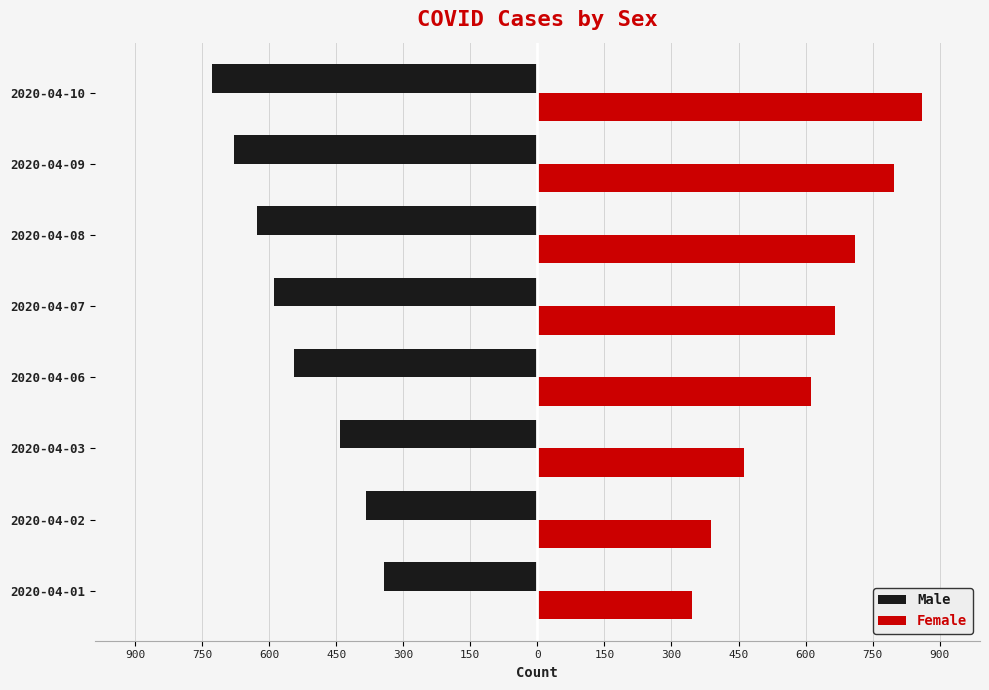

What is the lowest value of the Female series?

347